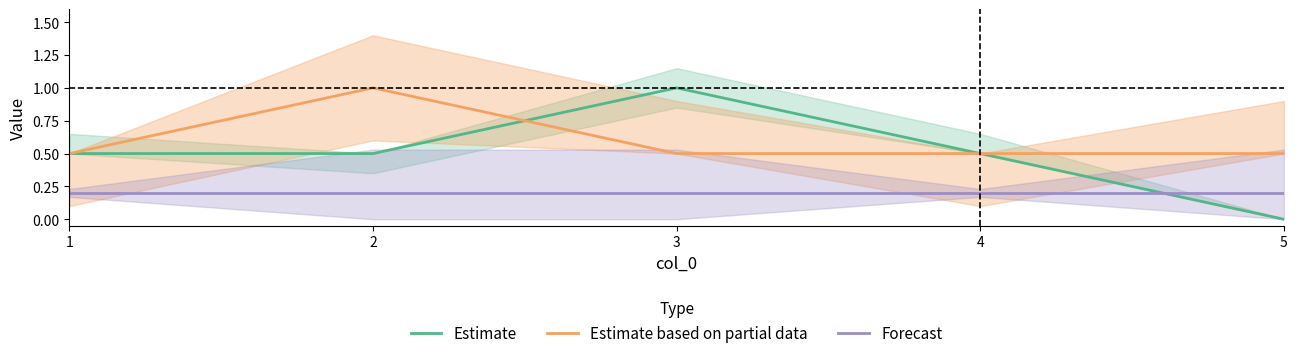

True or false: Estimate based on partial data and Forecast cross at least once.

False